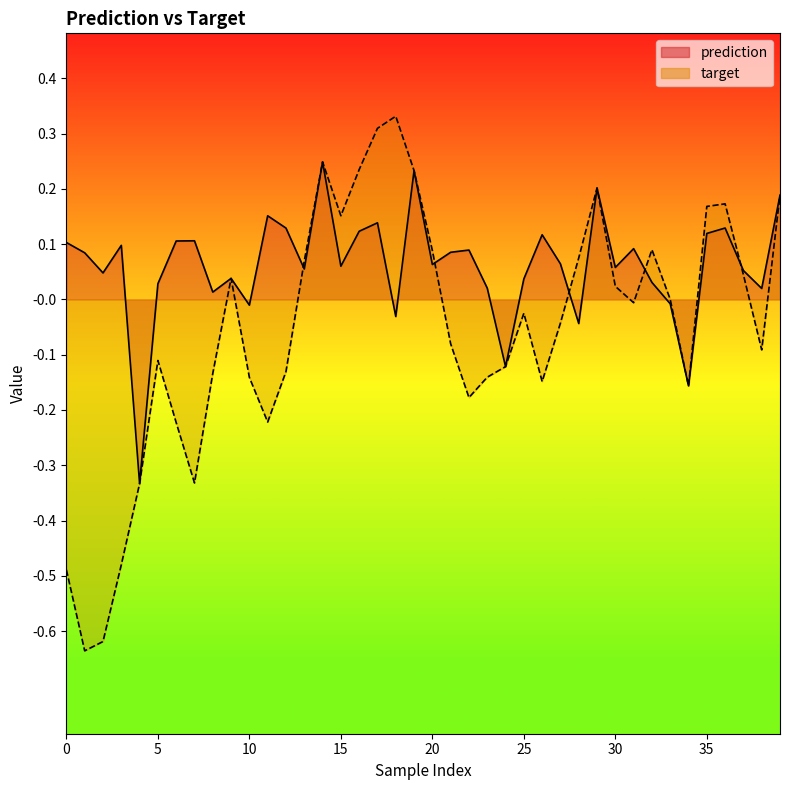

What is the difference between the second highest and second lowest values in the prediction series?

0.4